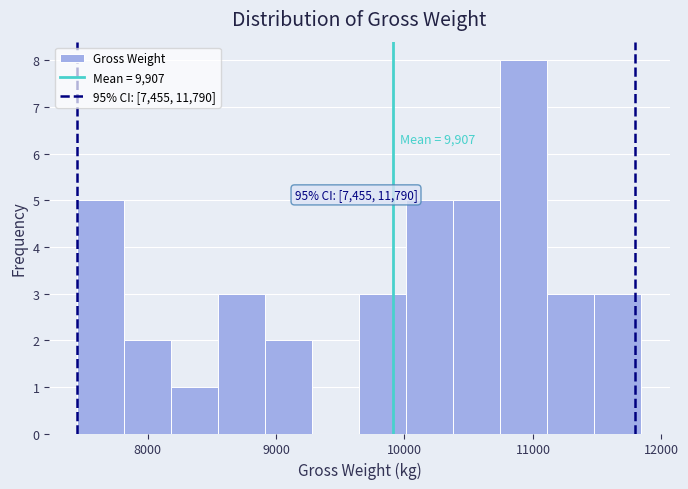

Read against the x-axis, roughly where is the centre of the tallest bar?

10900